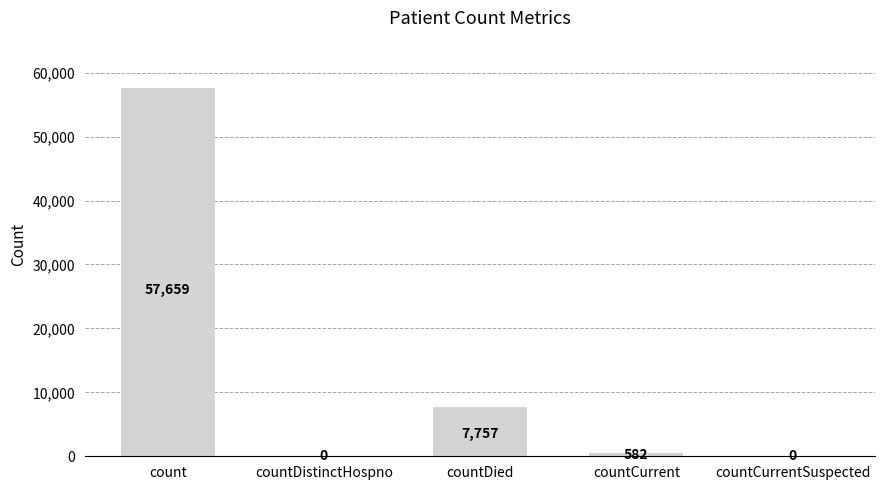

What is the maximum value shown in the chart?

57659